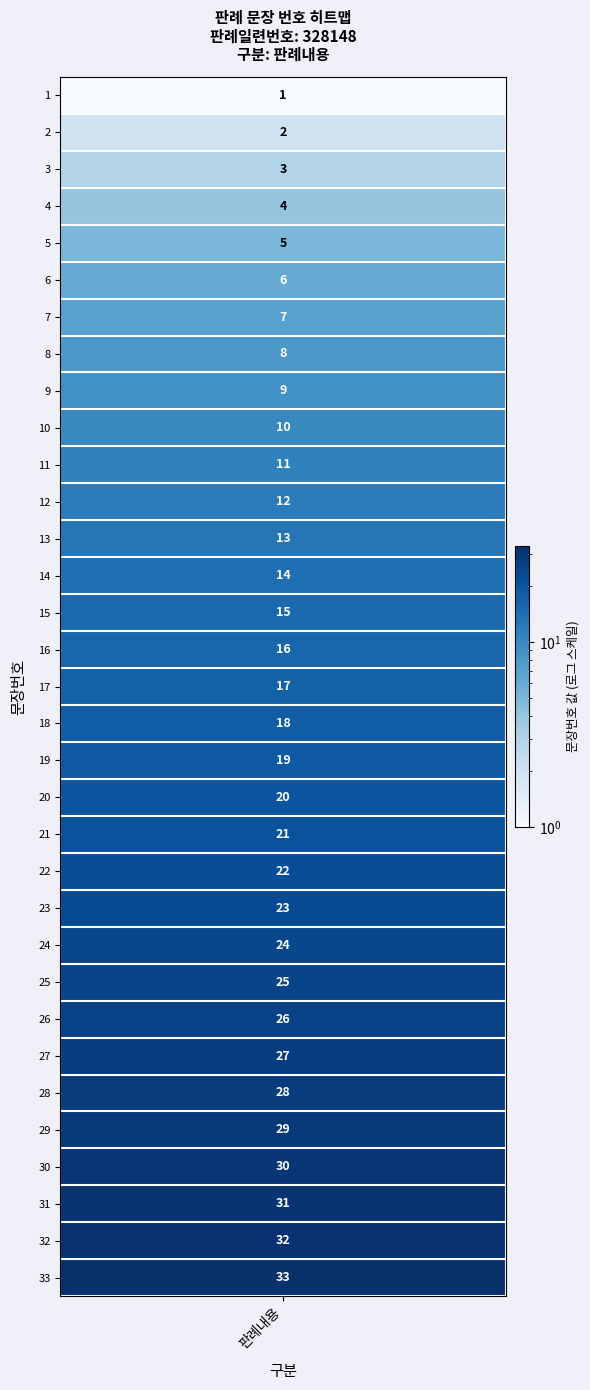

Reading left to right, what are all the values shown in this chart?

1	2	3	4	5	6	7	8	9	10	11	12	13	14	15	16	17	18	19	20	21	22	23	24	25	26	27	28	29	30	31	32	33